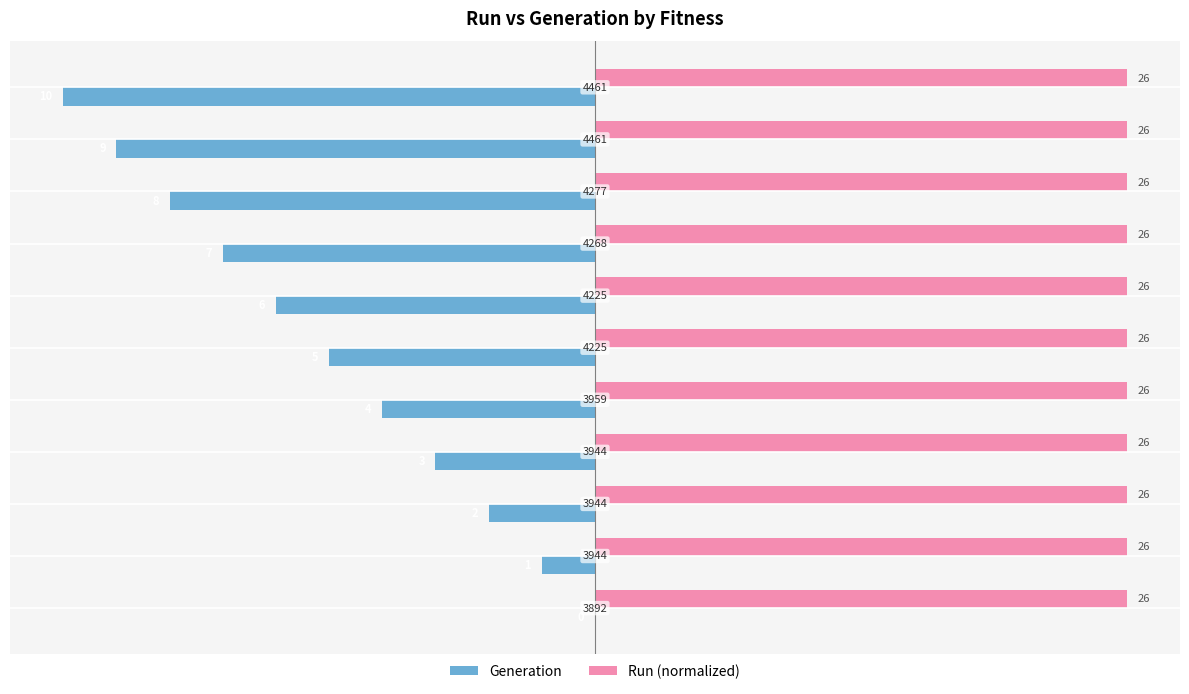

How many values in Generation are below zero?

10